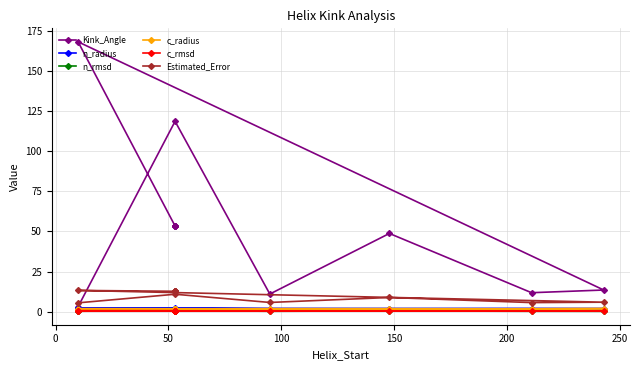

True or false: Estimated_Error has more than 2 interior local peaks.

True